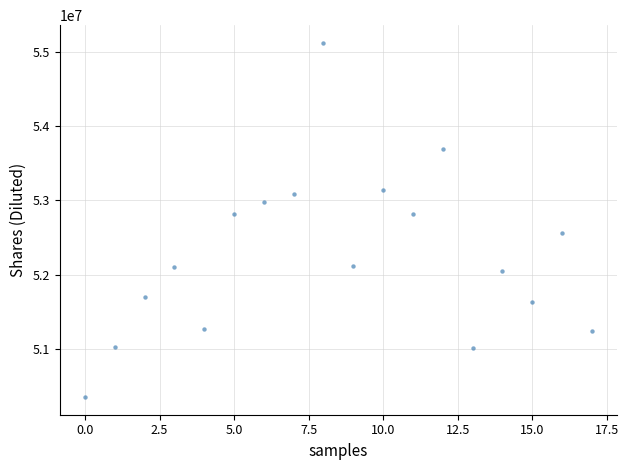

What is the range of Y values (max minus min)?

4770000